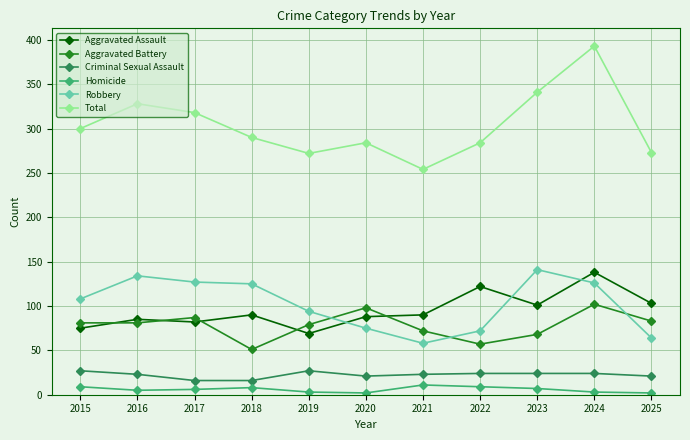

How many series are shown in this chart?

6